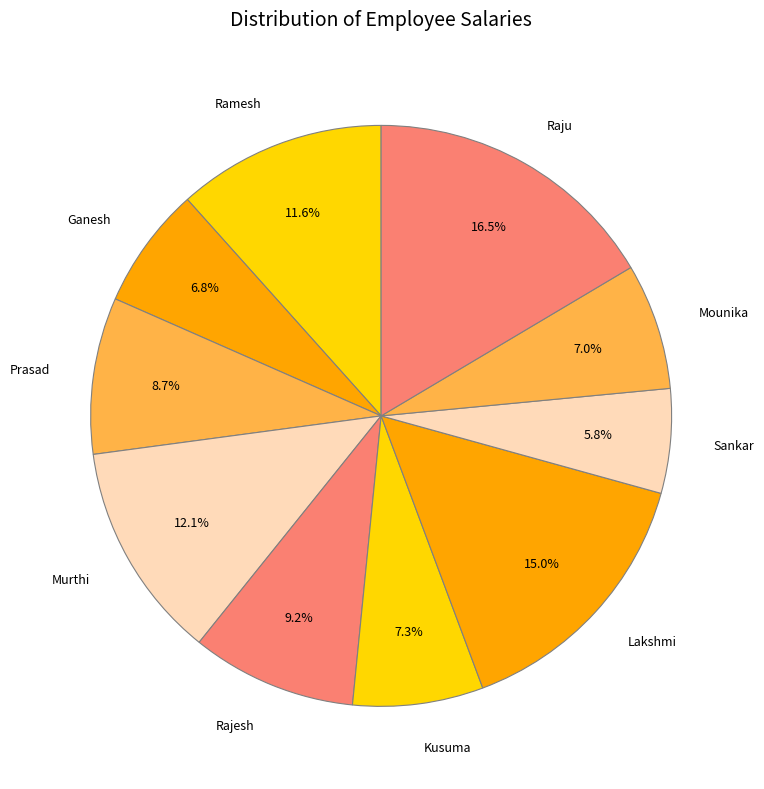

True or false: Ganesh accounts for 14% of the total.

False